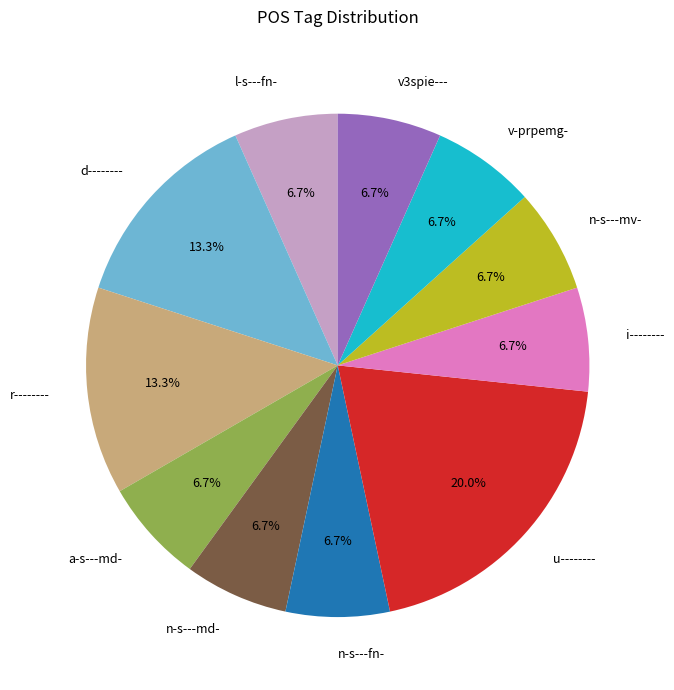

How many slices are in this pie chart?

11